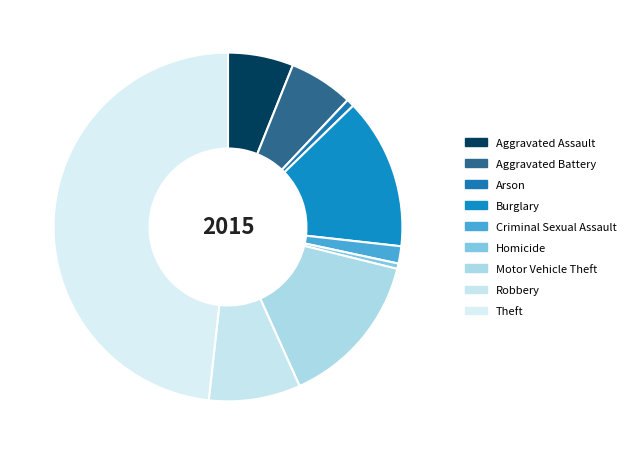

Which category has the biggest portion of the pie?

Theft